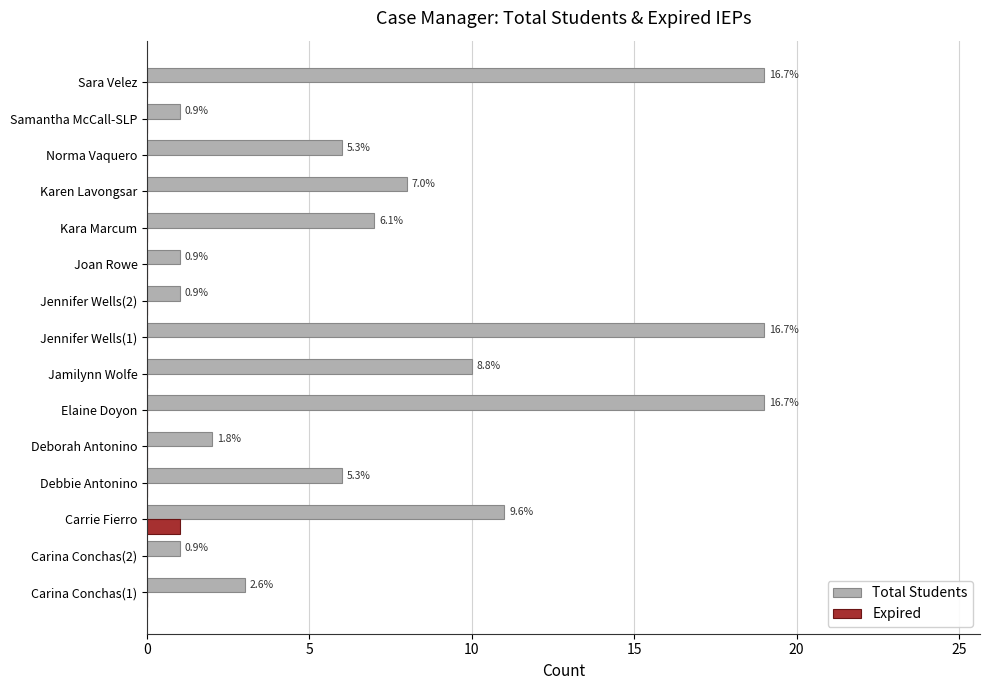

What is the sum of all Total Students values?

114